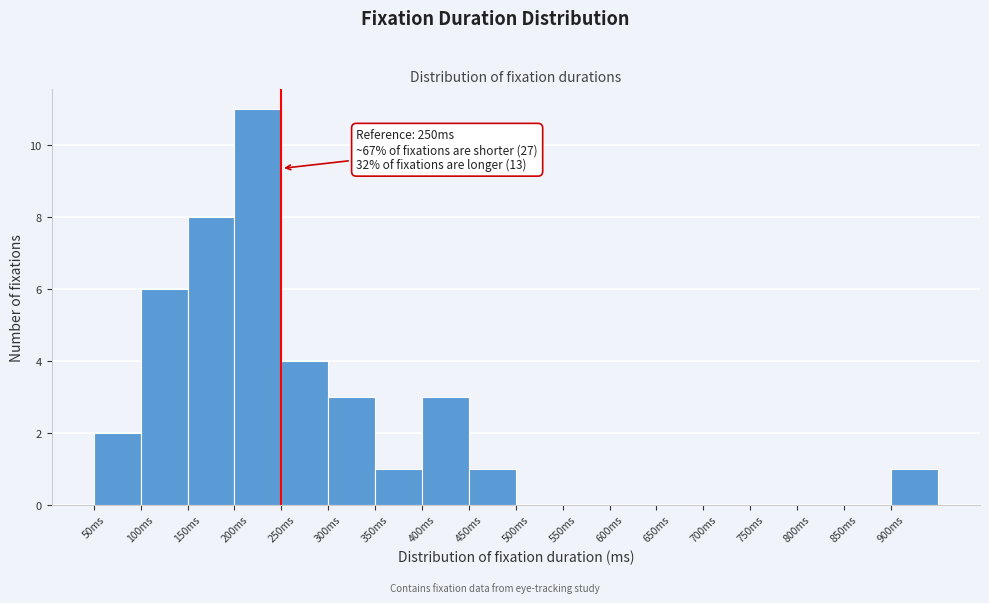

Over which range of the x-axis is the bar tallest?

200 to 250